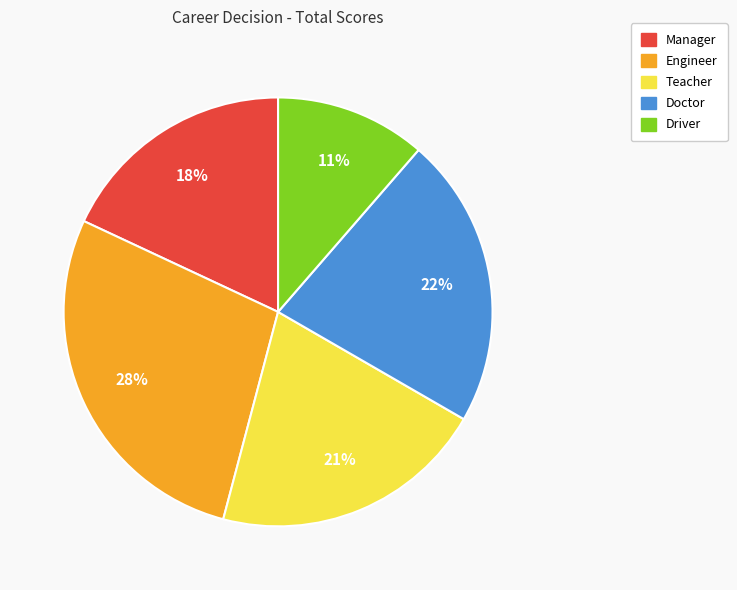

Which category has the biggest portion of the pie?

Engineer